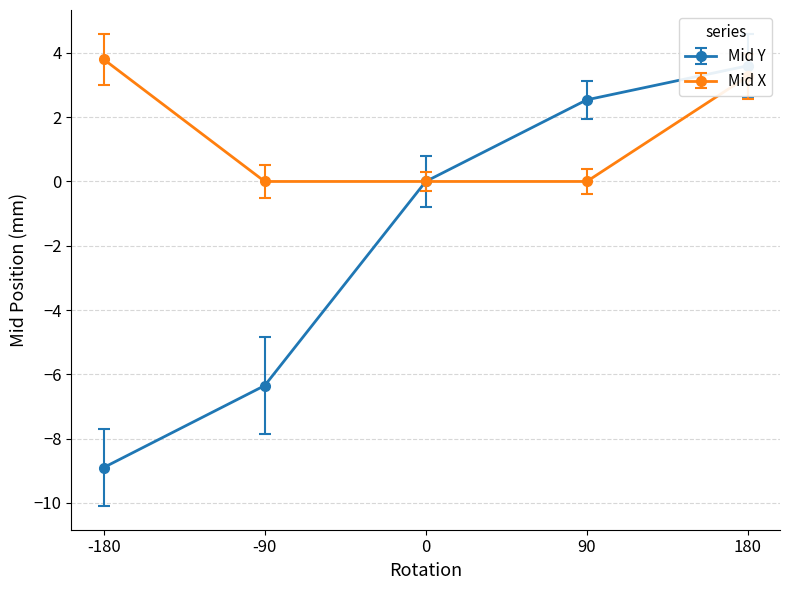

How many values in the Mid Y series exceed 0?

2